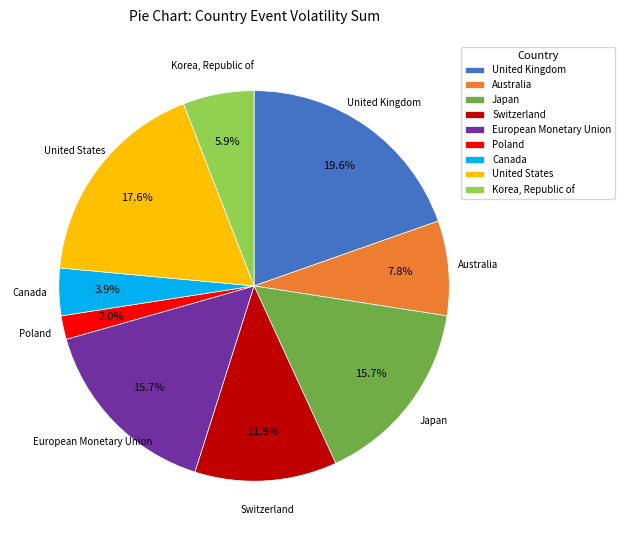

True or false: Australia accounts for 15% of the total.

False